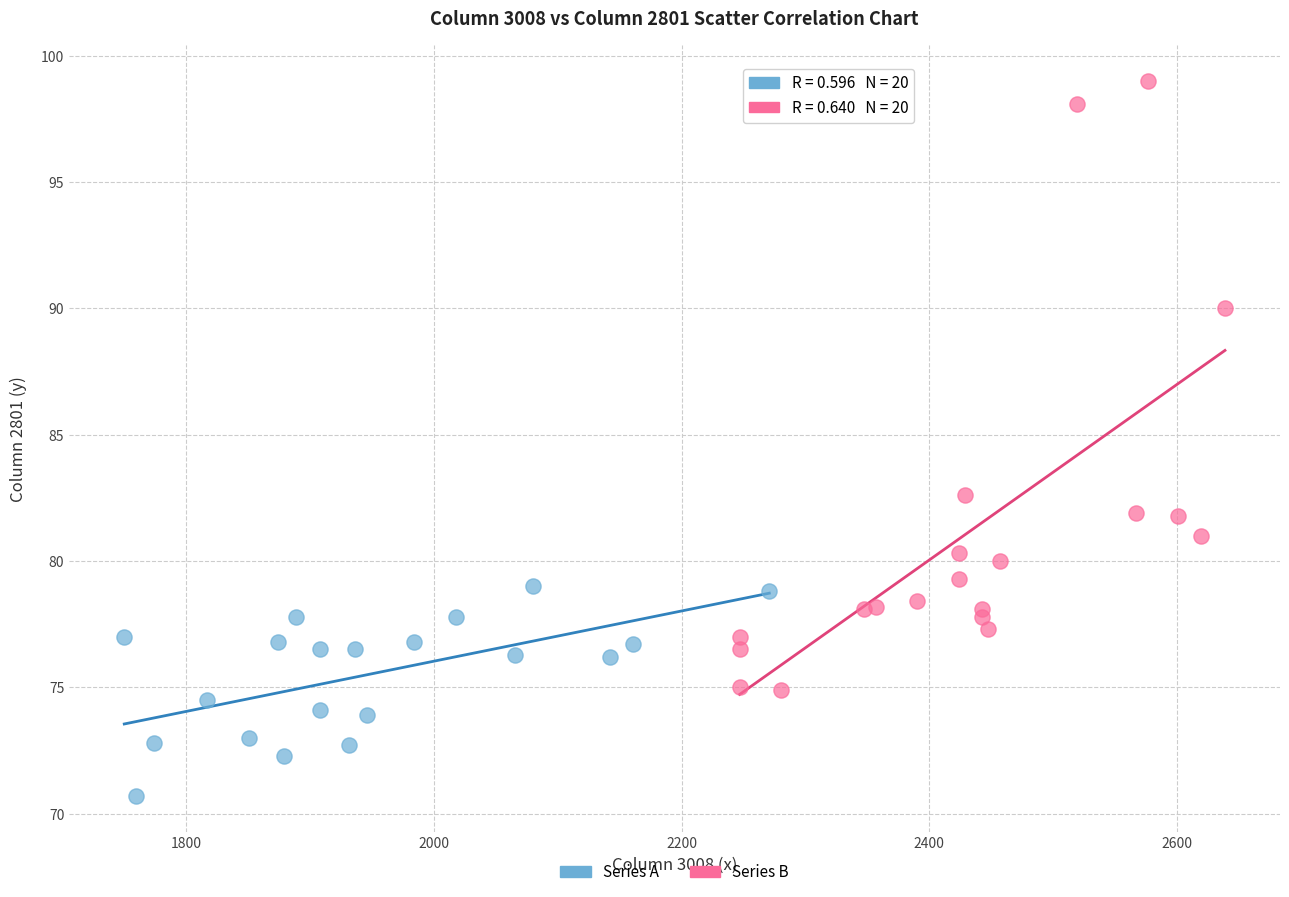

Which series reaches the maximum Y coordinate?

Series B